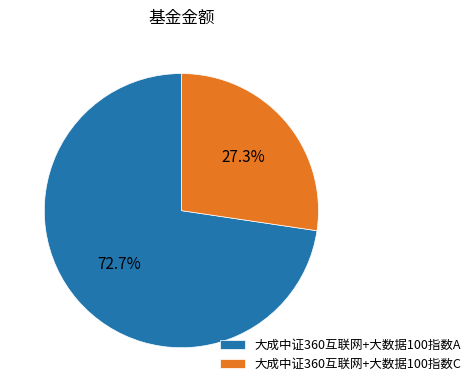

Rank the categories by value from lowest to highest.

大成中证360互联网+大数据100指数C, 大成中证360互联网+大数据100指数A